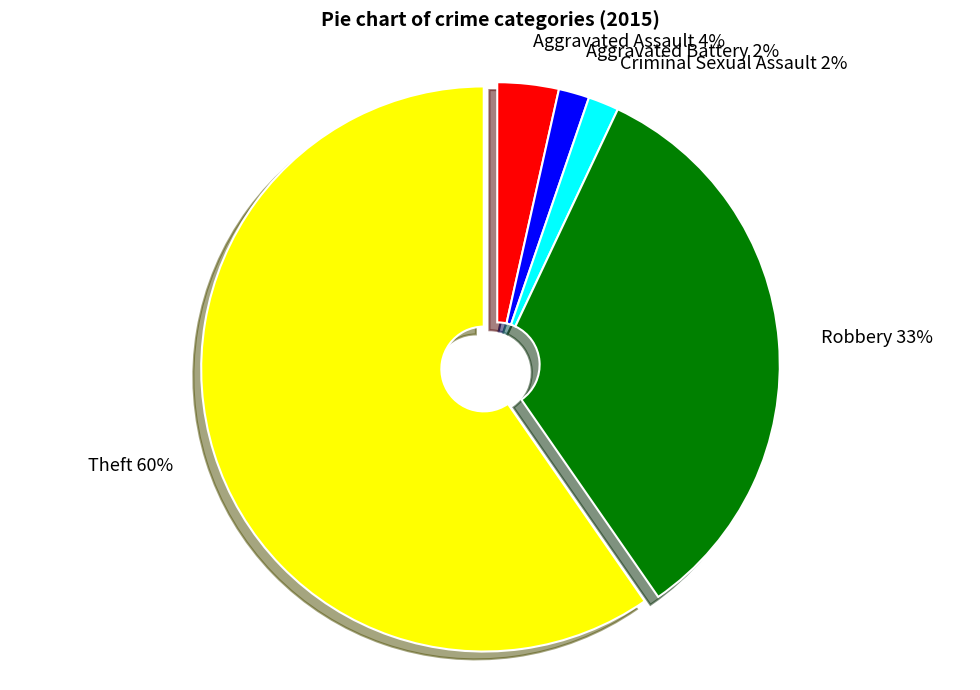

Is the sum of Robbery and Theft greater than half?

Yes